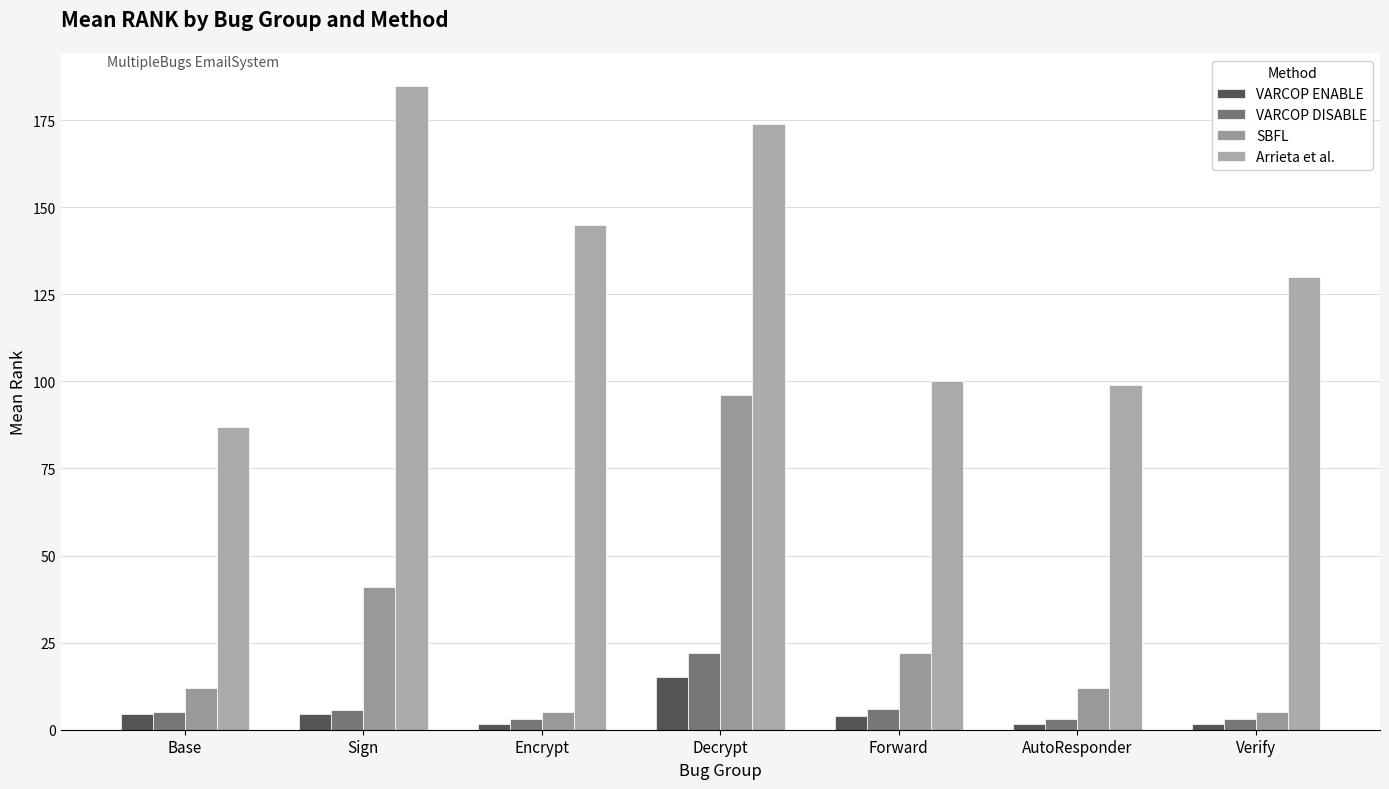

How many values in the VARCOP ENABLE series are below 4?

3